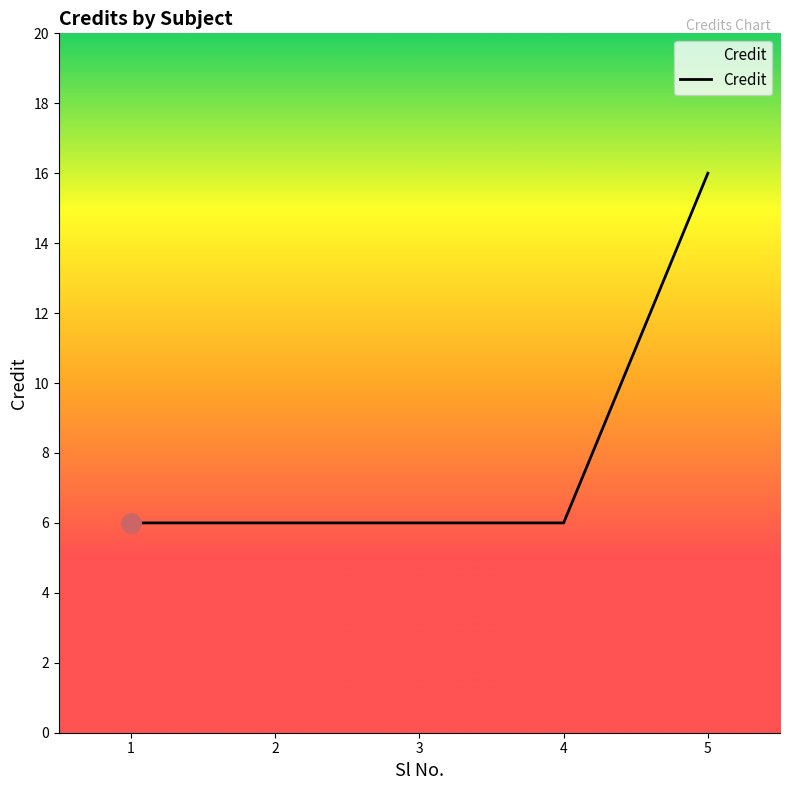

What is the change in value from 4 to 5?

+10